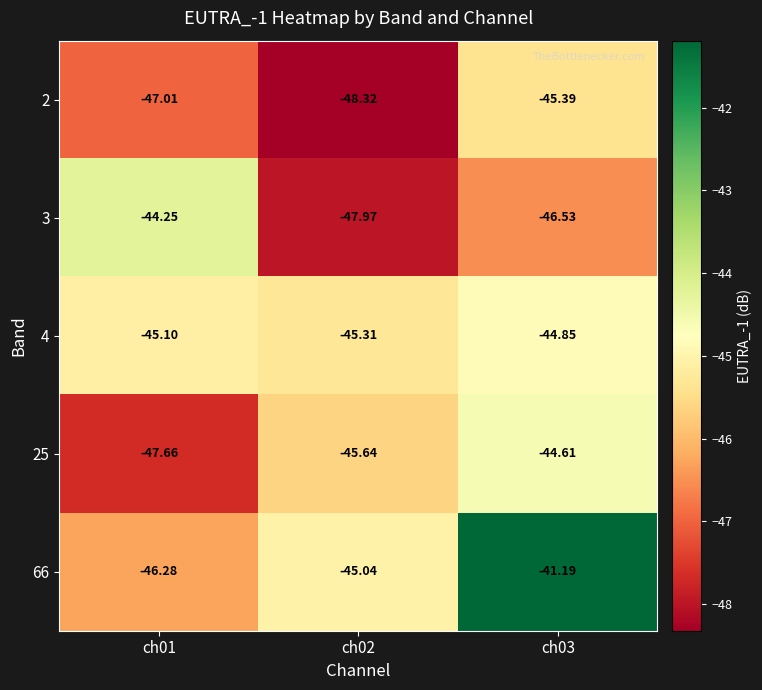

Is the value of 4 at ch02 greater than the value of 2 at ch03?

Yes